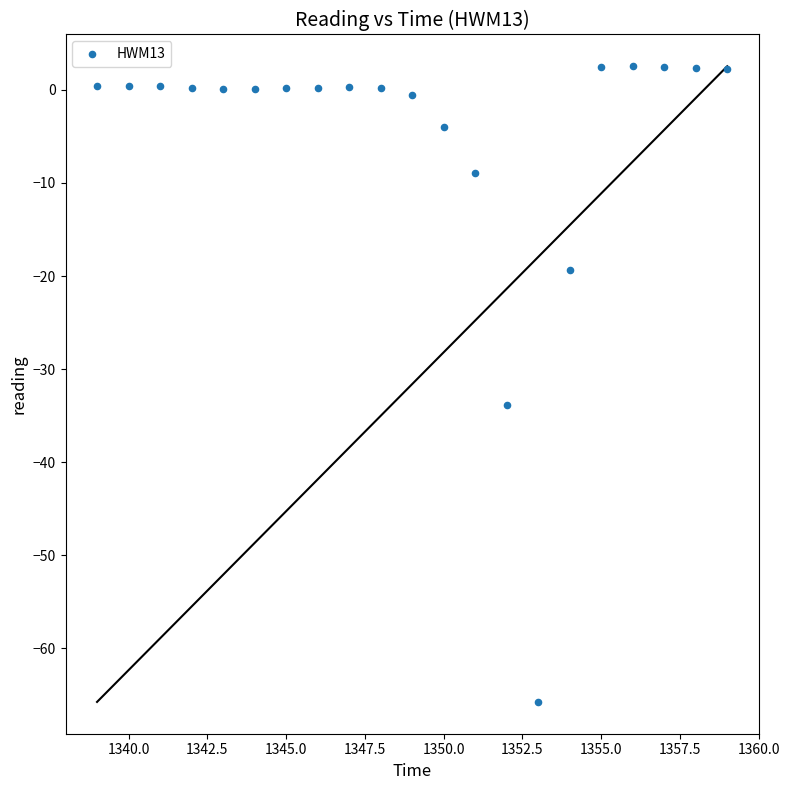

What is the range of X values (max minus min)?

20.0